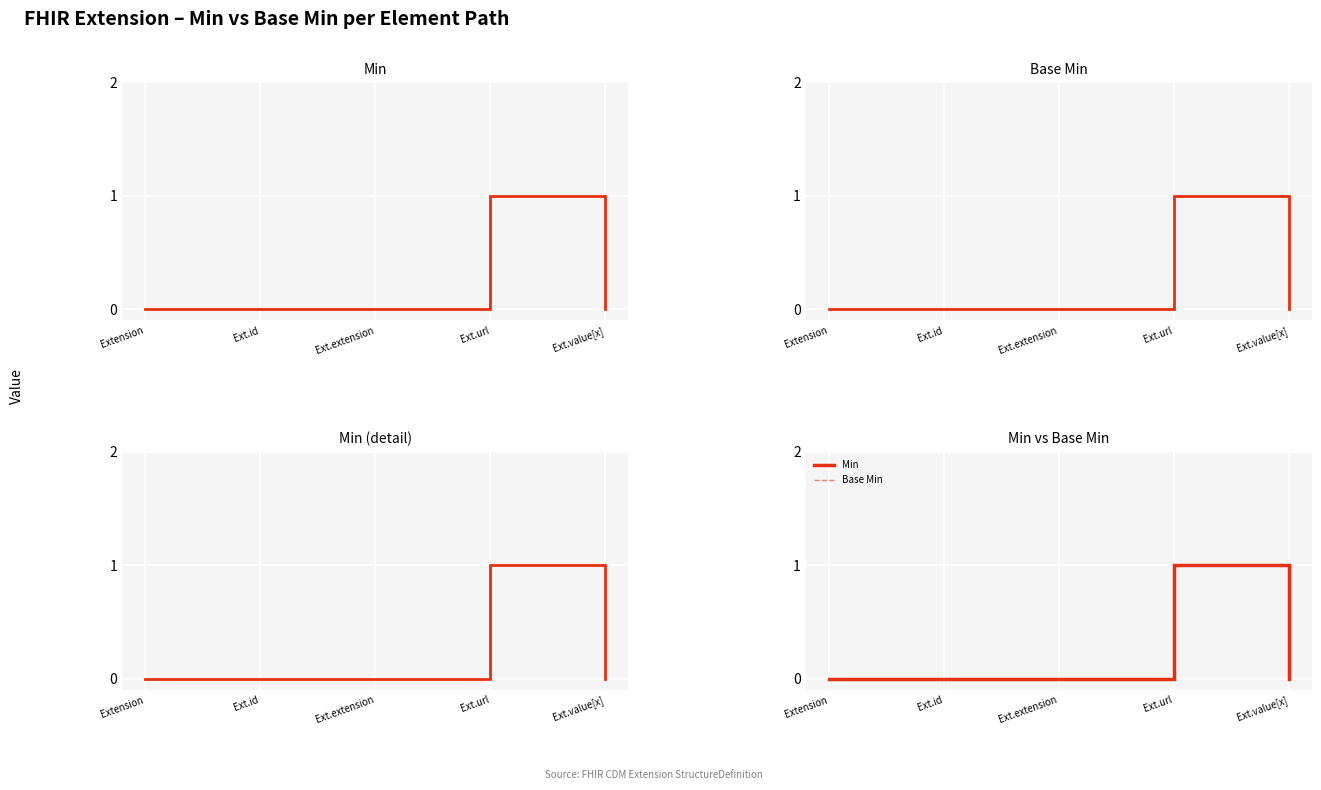

What position from the right is Ext.extension?

3